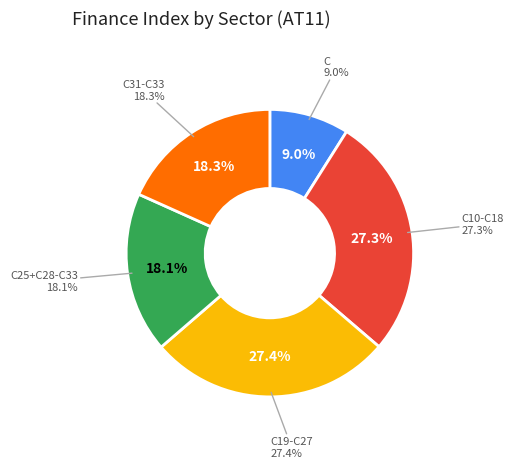

Do C31-C32 and C10-C12 together represent more than half of the pie?

No